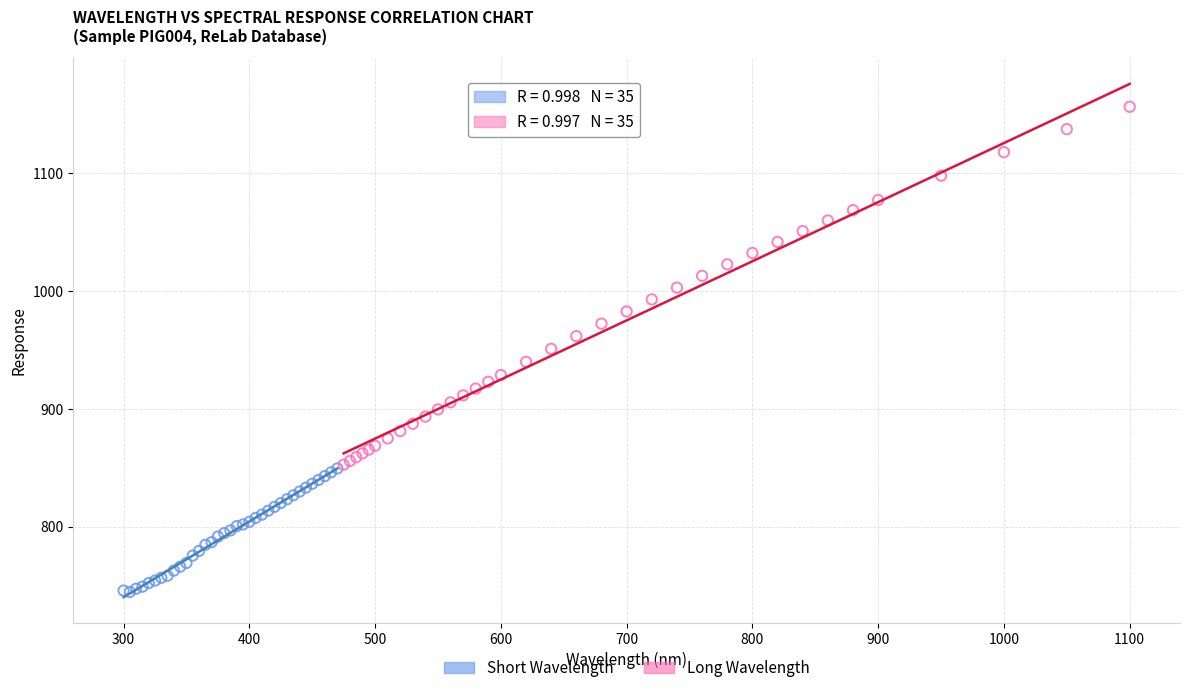

Which series reaches the maximum Y coordinate?

Long Wavelength